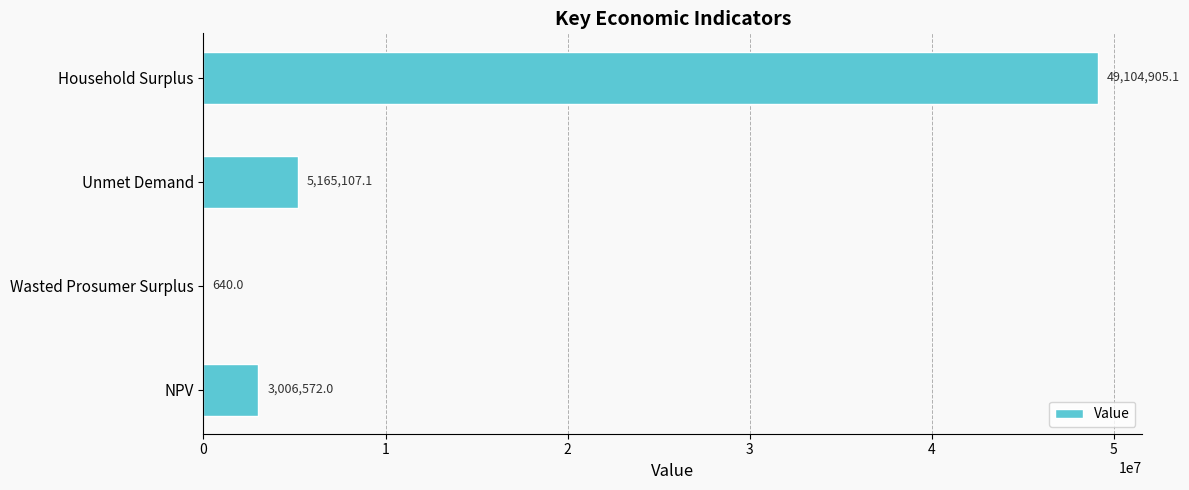

The value at Unmet Demand is 5165107.1. True or false?

True